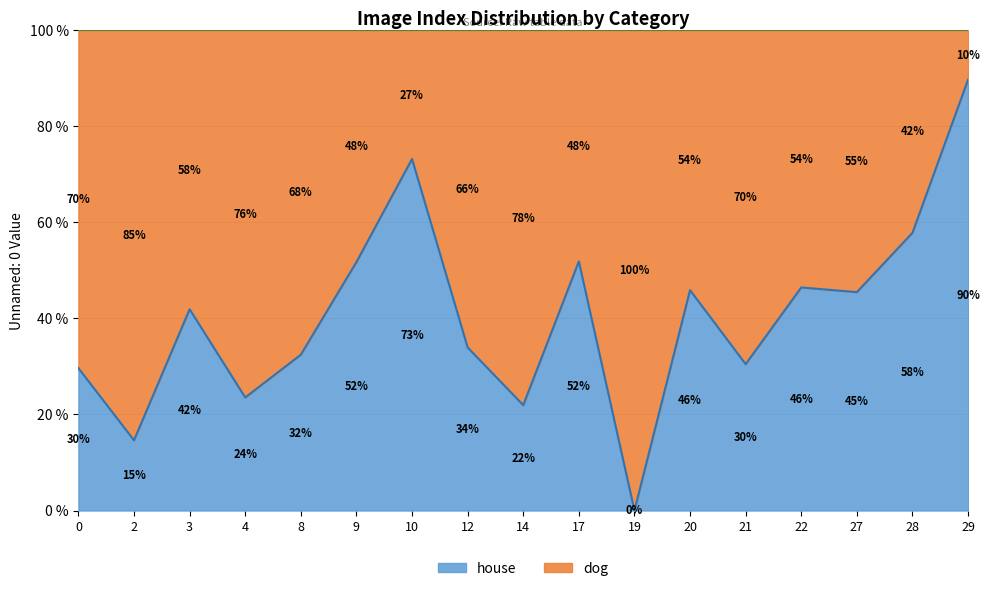

Does the chart have visible grid lines?

Yes